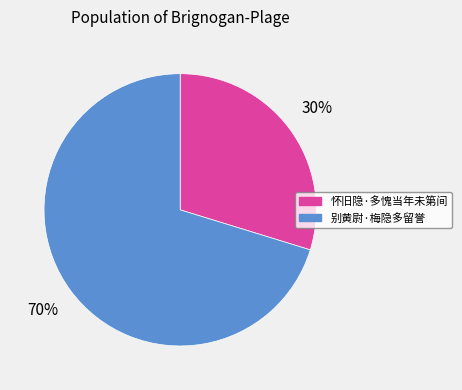

What percentage is the 怀旧隐·多愧当年未第间 slice, to the nearest percent?

30%